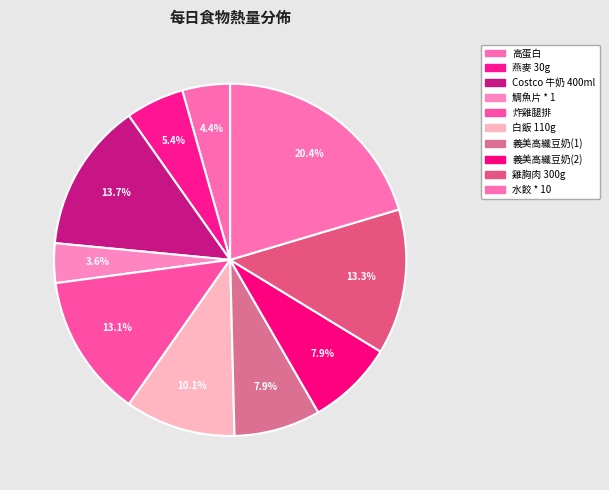

What percentage is the 義美高纖豆奶(2) slice, to the nearest percent?

8%